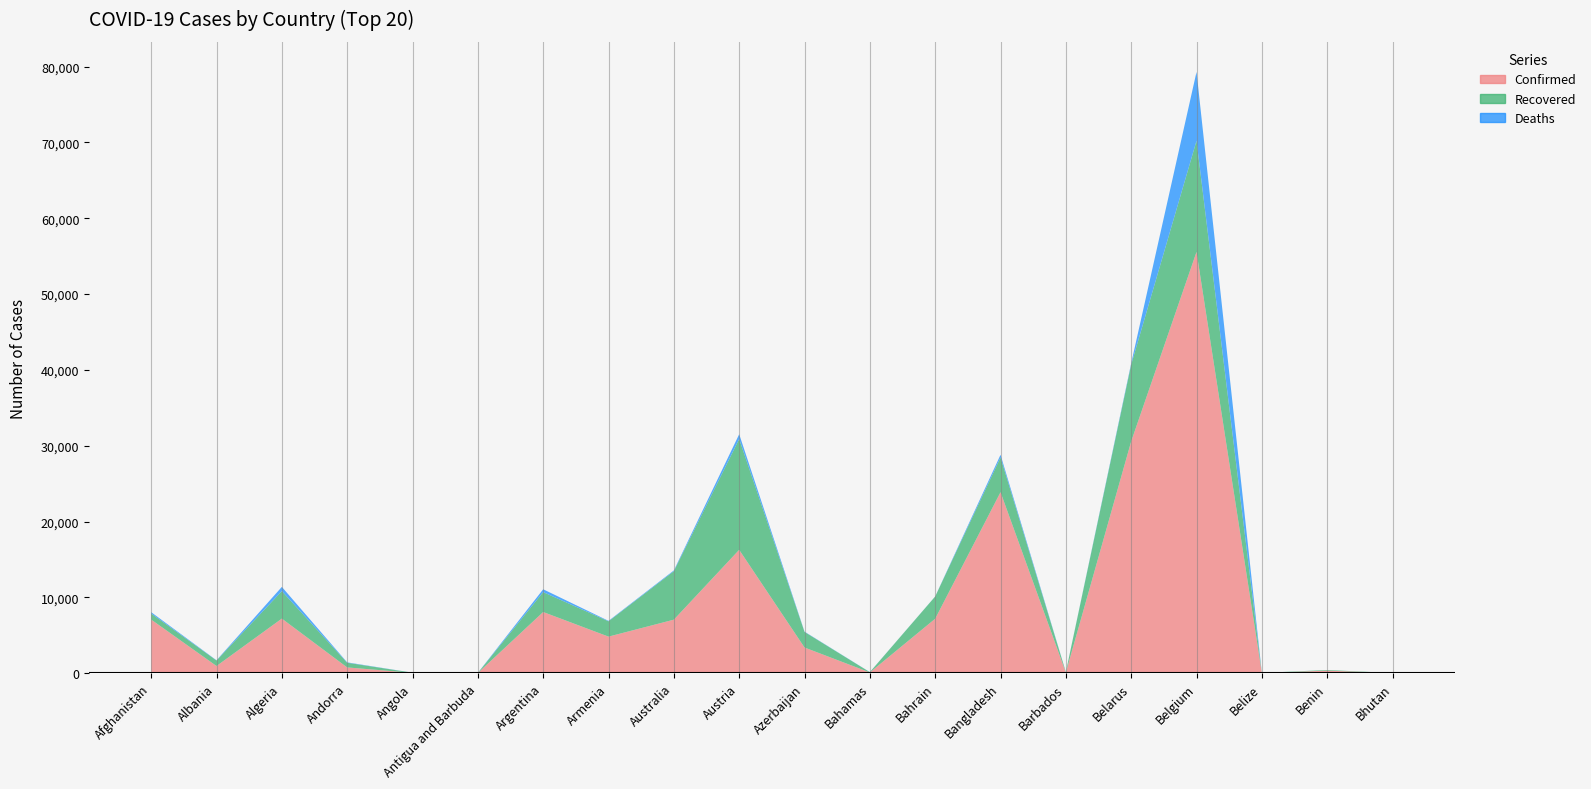

Reading left to right, transcribe all the data shown in this chart.

Confirmed: Afghanistan=7072	Albania=948	Algeria=7201	Andorra=761	Angola=50	Antigua and Barbuda=25	Argentina=8068	Armenia=4823	Australia=7060	Austria=16269	Azerbaijan=3387	Bahamas=96	Bahrain=7184	Bangladesh=23870	Barbados=88	Belarus=30572	Belgium=55559	Belize=18	Benin=339	Bhutan=21
Recovered: Afghanistan=801	Albania=727	Algeria=3625	Andorra=617	Angola=17	Antigua and Barbuda=19	Argentina=2625	Armenia=2019	Australia=6394	Austria=14614	Azerbaijan=2055	Bahamas=42	Bahrain=2931	Bangladesh=4585	Barbados=68	Belarus=10130	Belgium=14657	Belize=16	Benin=83	Bhutan=5
Deaths: Afghanistan=173	Albania=31	Algeria=555	Andorra=51	Angola=3	Antigua and Barbuda=3	Argentina=374	Armenia=61	Australia=99	Austria=629	Azerbaijan=40	Bahamas=11	Bahrain=12	Bangladesh=349	Barbados=7	Belarus=171	Belgium=9080	Belize=2	Benin=2	Bhutan=0